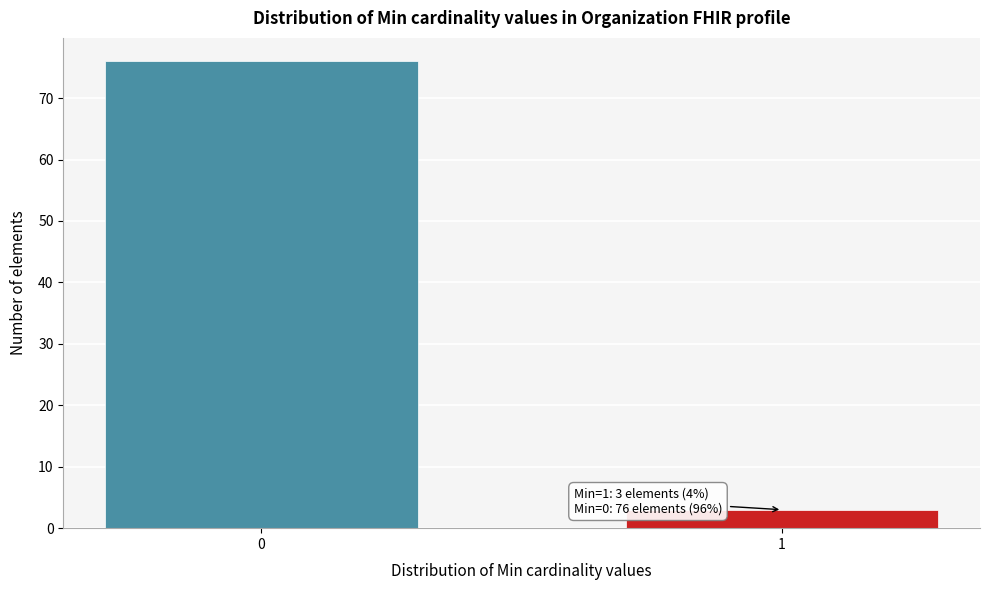

Reading left to right, transcribe all the data shown in this chart.

0=76	1=3